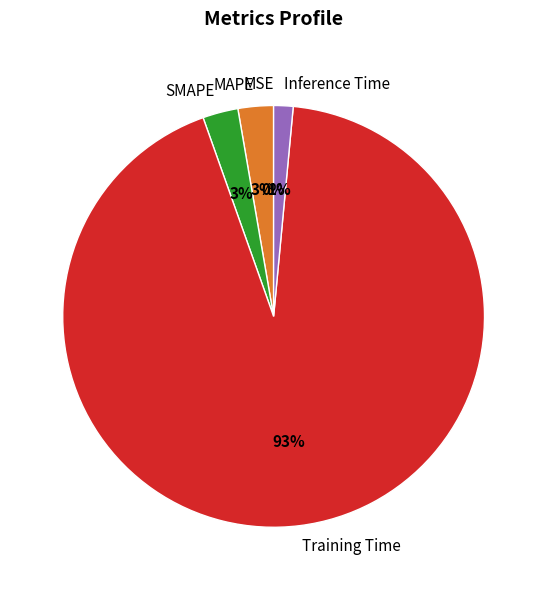

Which slice represents more than half of the pie?

Training Time